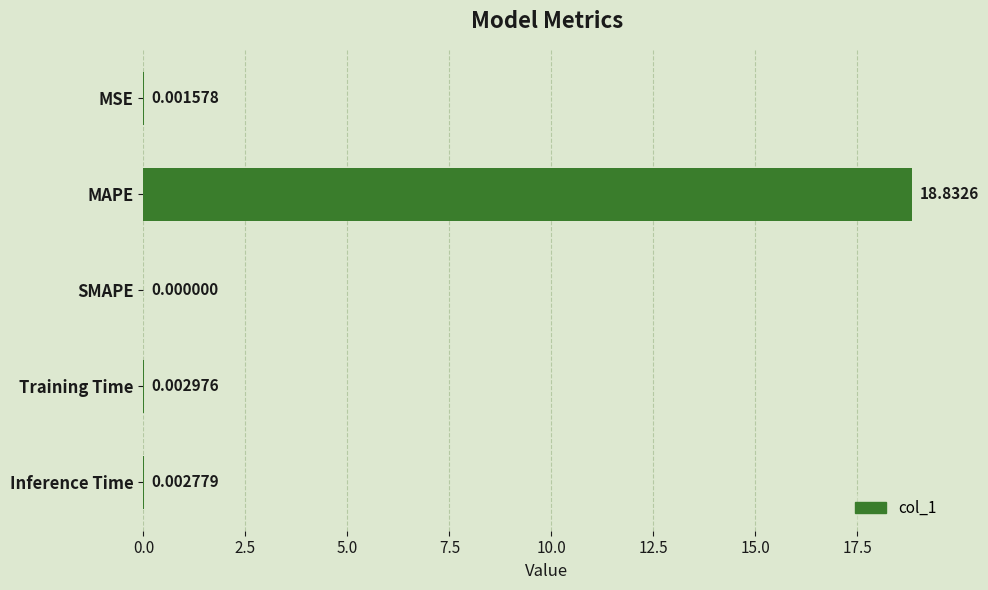

At which category does the chart reach its peak across all series?

MAPE